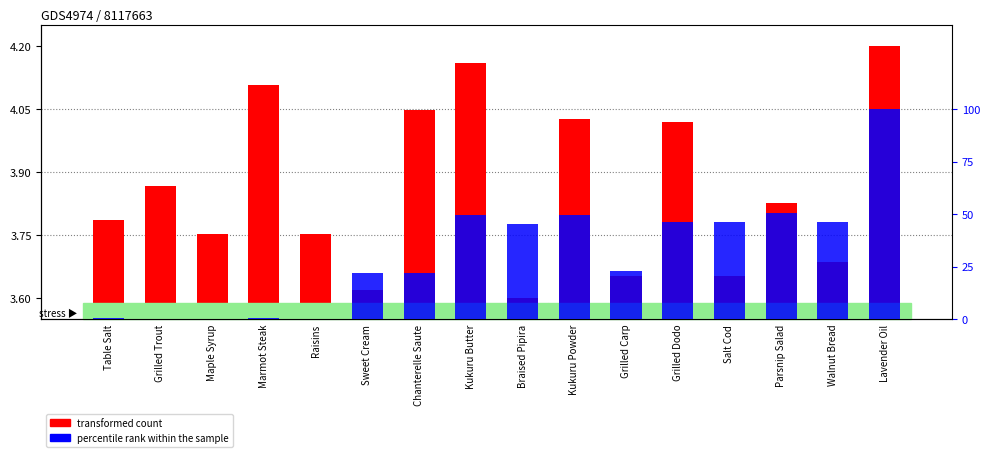

Reading left to right, what are all the values shown in this chart?

transformed count: 3.8	3.9	3.8	4.1	3.8	3.6	4.0	4.2	3.6	4.0	3.7	4.0	3.7	3.8	3.7	4.2
percentile rank within the sample: 0.8	0.0	0.0	0.8	0.0	22.0	22.0	49.6	45.5	49.6	22.8	46.3	46.3	50.4	46.3	100.0